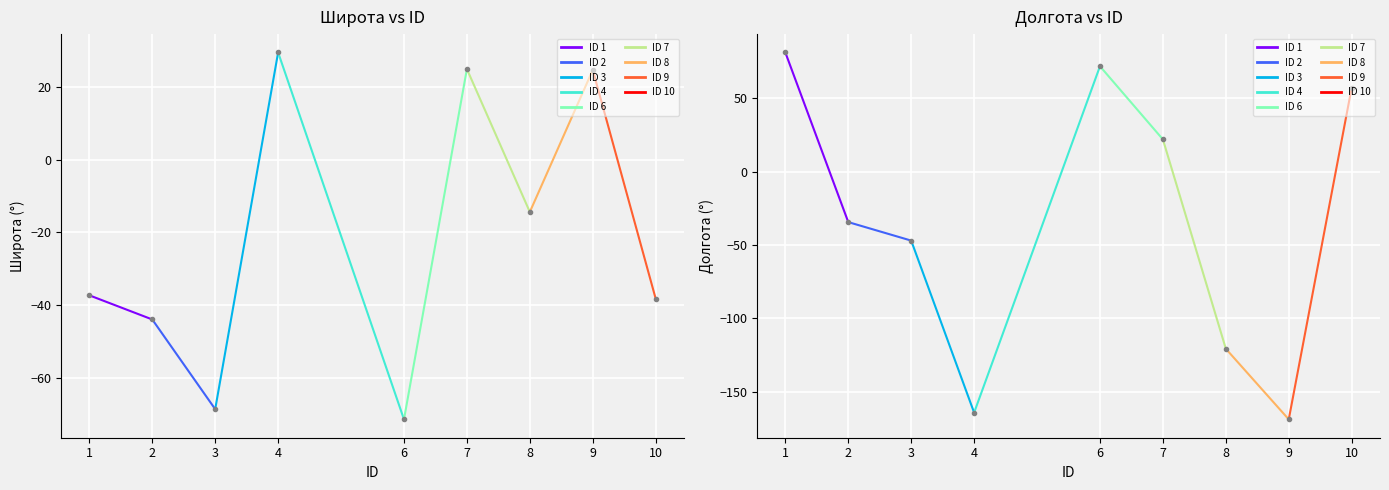

What value does the Долгота series have at 10?

57.2